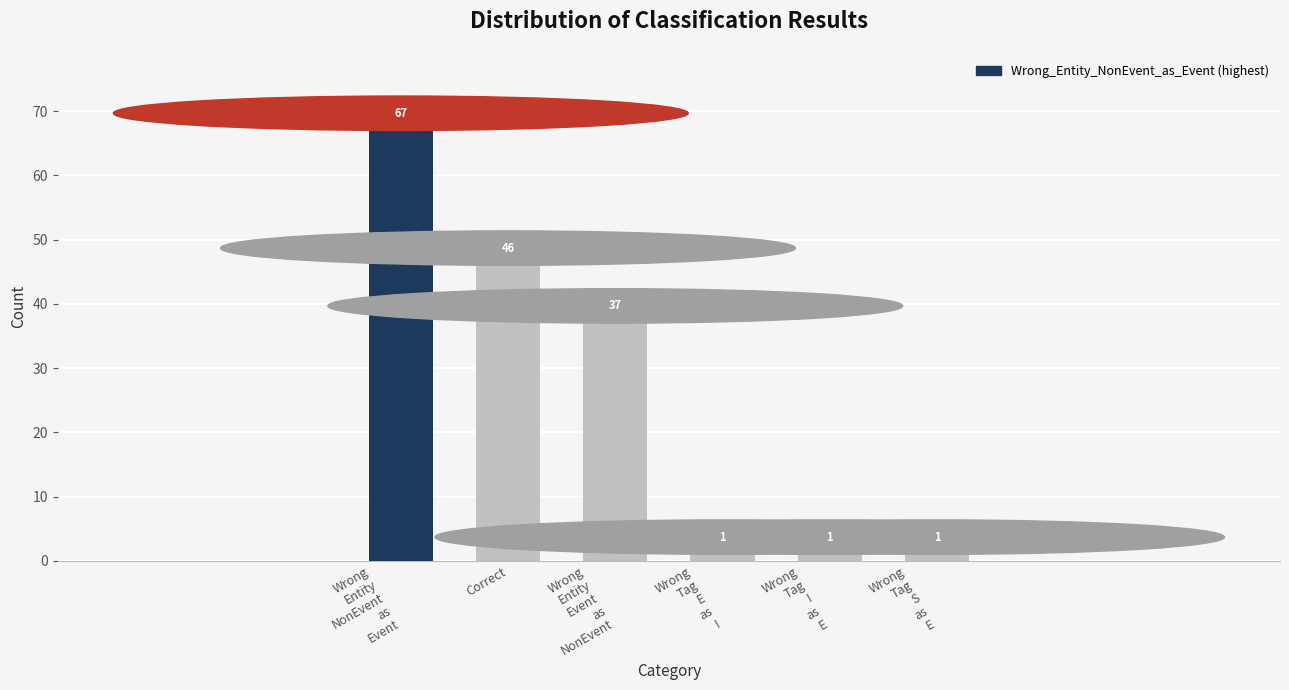

Which has a higher value, Wrong
Tag
S
as
E or Wrong
Entity
NonEvent
as
Event?

Wrong
Entity
NonEvent
as
Event